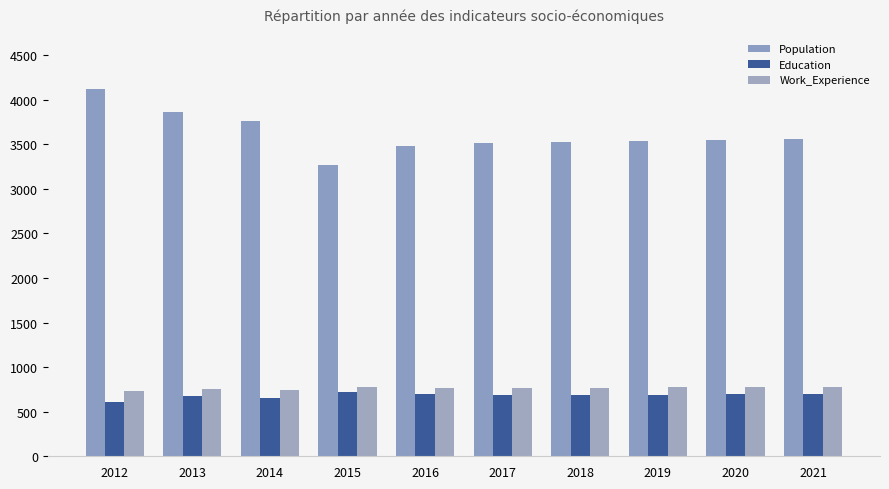

Which label corresponds to the largest value in the chart?

2012